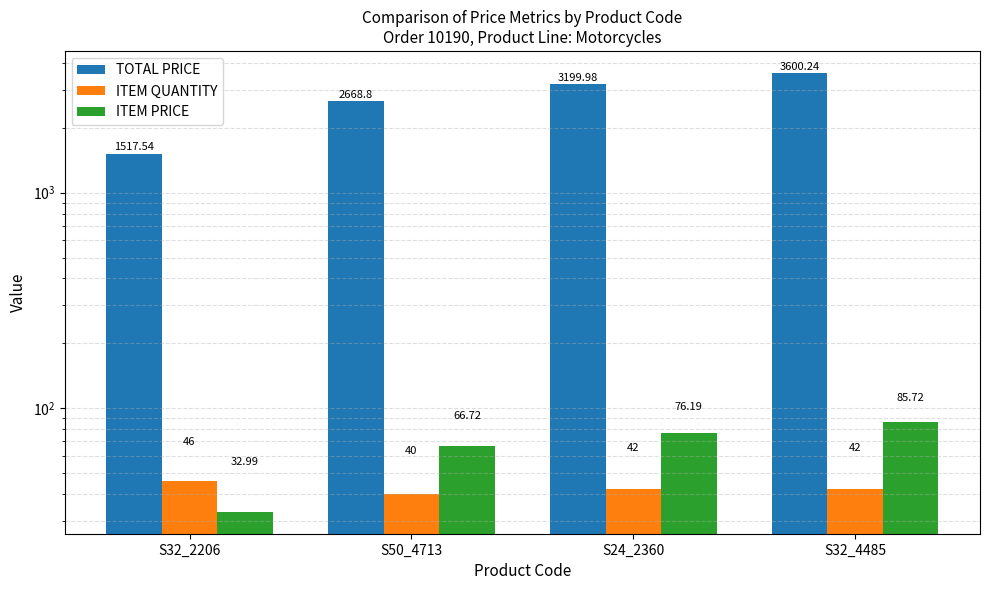

True or false: ITEM QUANTITY has a value of 40.0 at S50_4713.

True